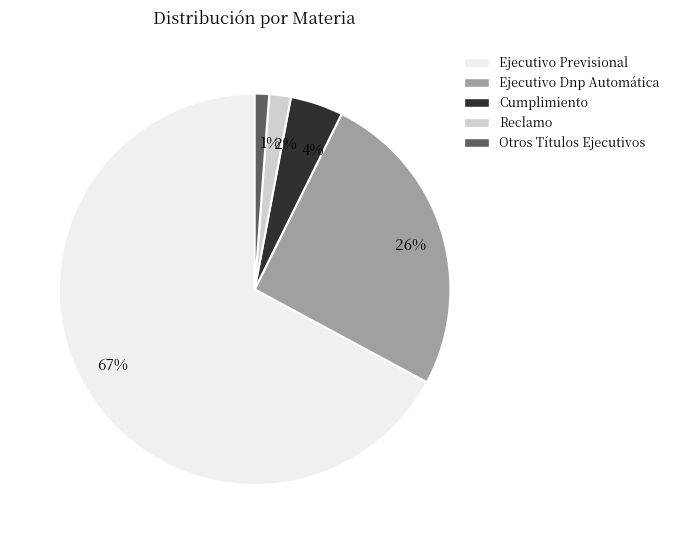

Is there a majority slice in this chart?

Yes